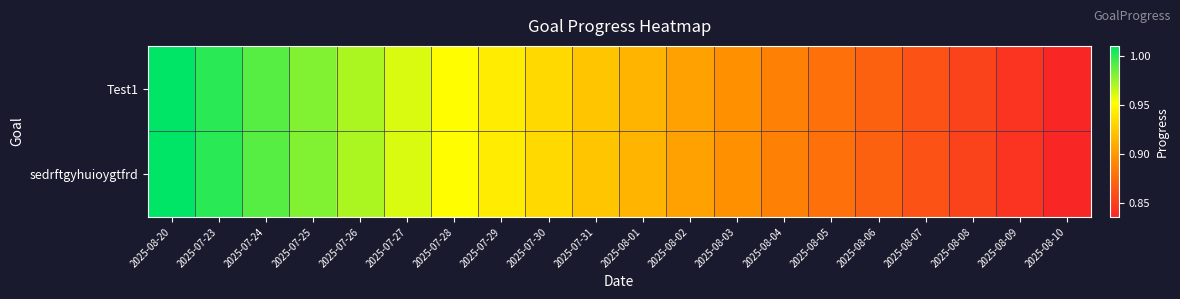

At 2025-07-31, list the series in order from largest to smallest.

Test1, sedrftgyhuioygtfrd